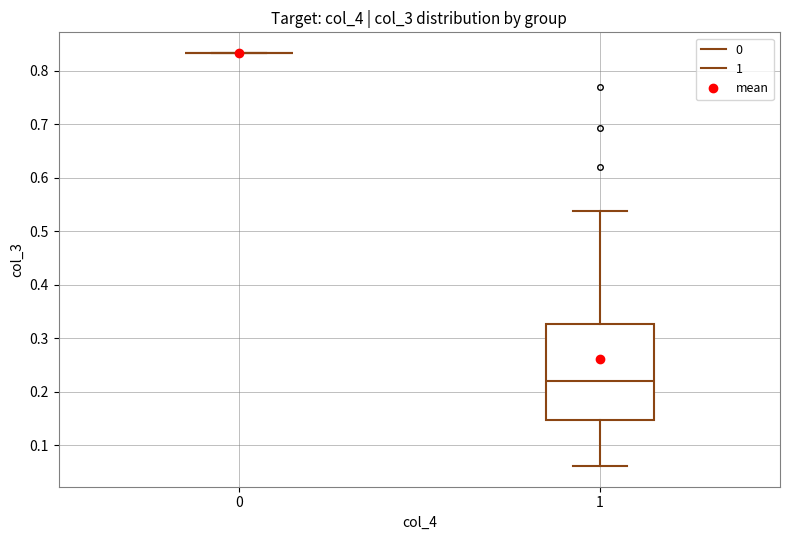

Reading left to right, transcribe this box plot: for each box, give where its median line is, the range the box spans, and where its two whiskers end, as read against the y-axis. The values are not printed on the chart, so give them approximately, as read against the axis.

0: box collapsed to a line at 0.83, whiskers 0.83 to 0.83
1: median 0.22, box 0.15 to 0.33, whiskers 0.06 to 0.54